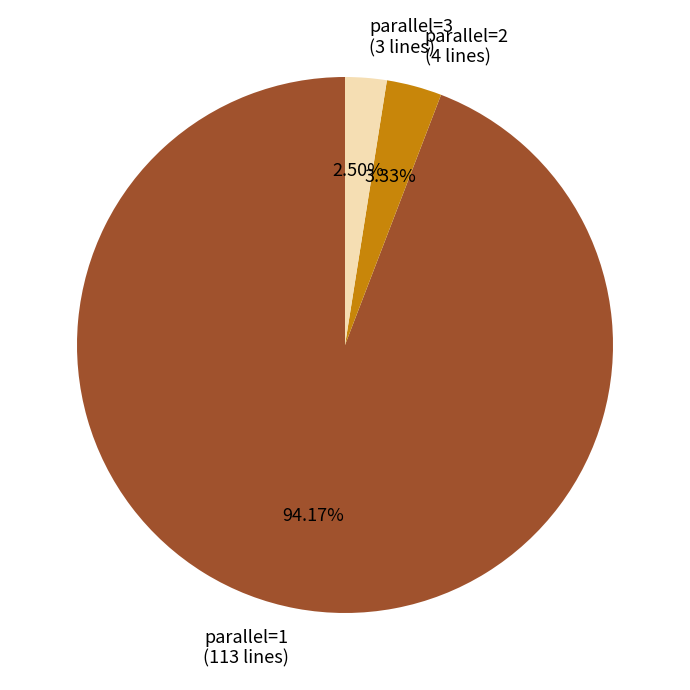

To the nearest percent, what is the difference between the parallel=2 and parallel=1 slice percentages?

91%